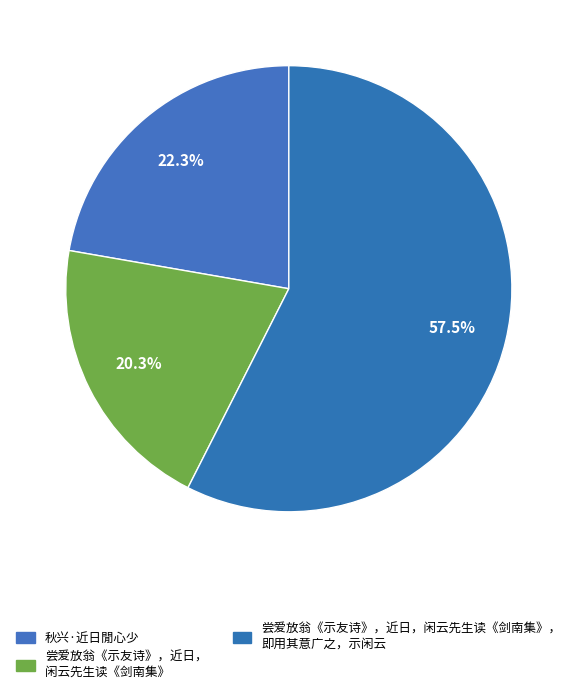

Is there a majority slice in this chart?

Yes